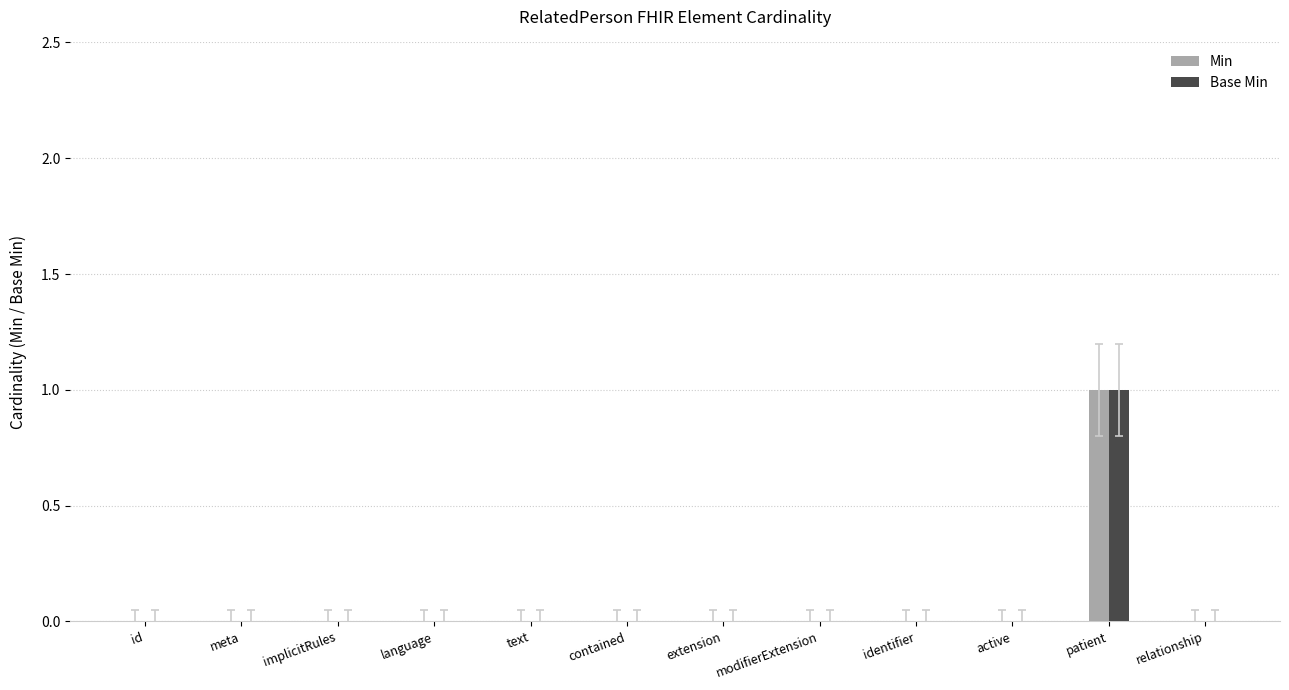

The value of Base Min at language is 1. True or false?

False